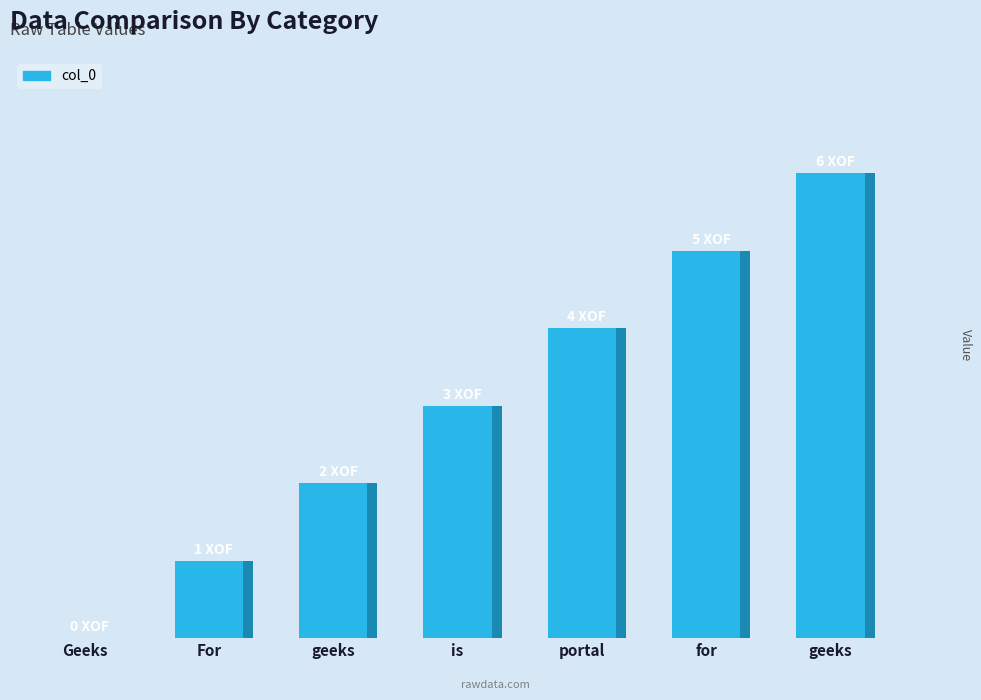

Which has a higher value, is or geeks?

is